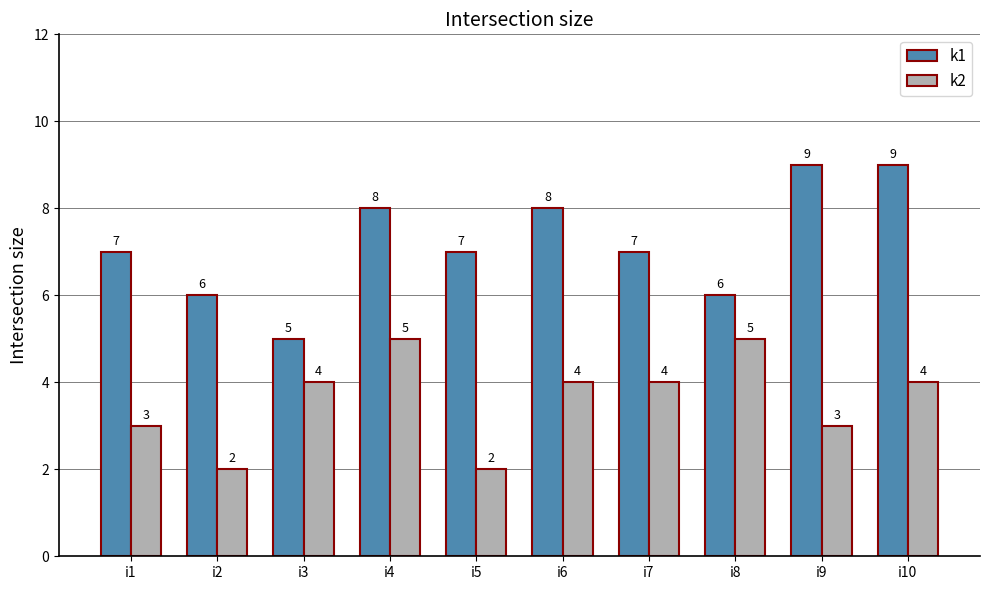

Rank the series by their maximum value, from lowest to highest.

k2, k1